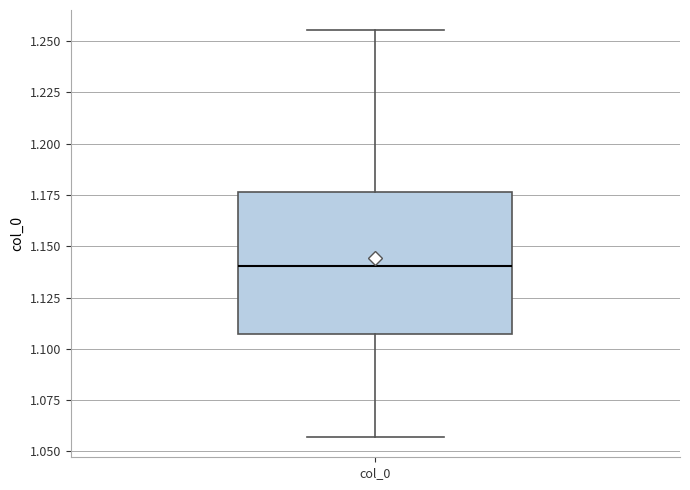

Read this box plot against the y-axis: the position of the median line, the range covered by the box, and the ends of both whiskers. The values are not printed on the chart, so give them approximately, as read against the axis.

median 1.140, box 1.105 to 1.175, whiskers 1.055 to 1.255